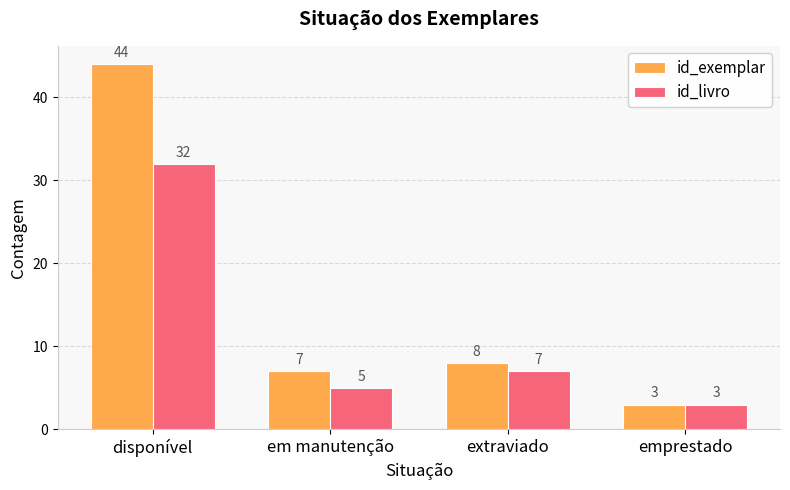

What is the difference between the maximum and minimum values in the id_exemplar series?

41